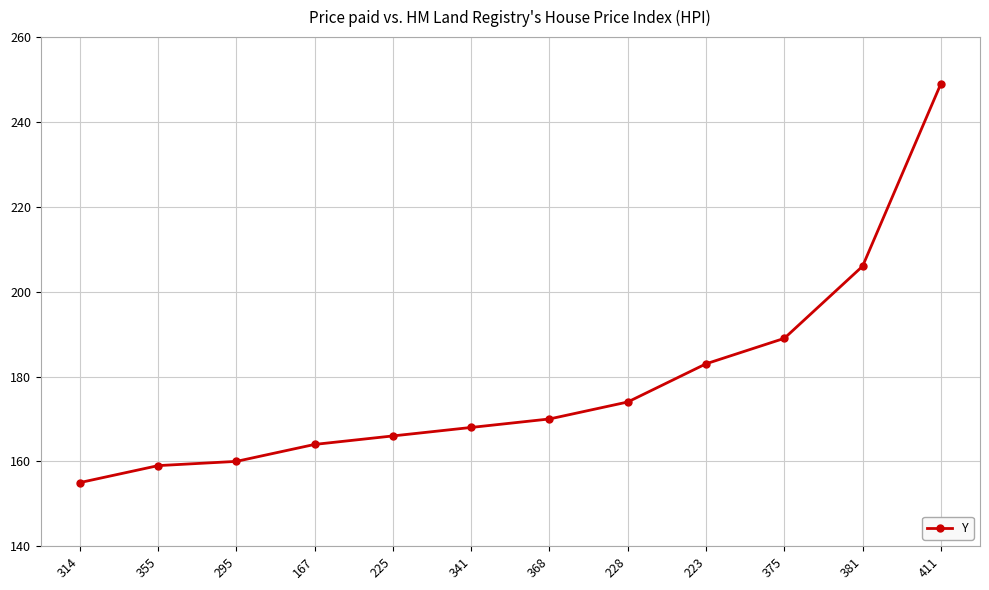

Which category has the highest value across all series?

411